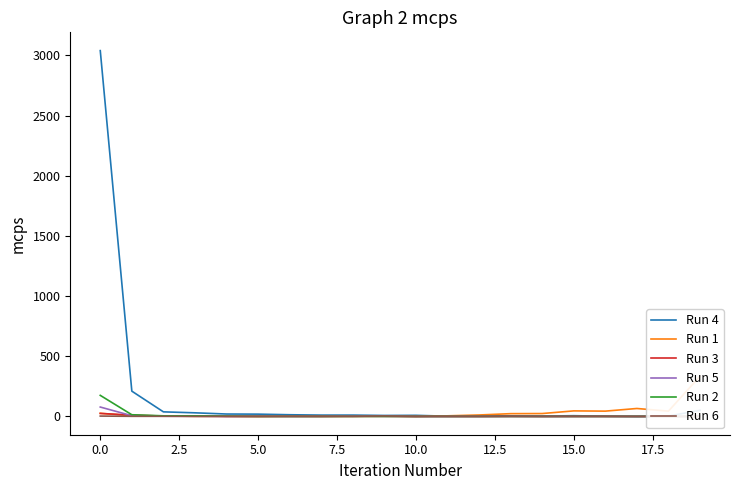

The Run 4 series shows 3 at 12. True or false?

True